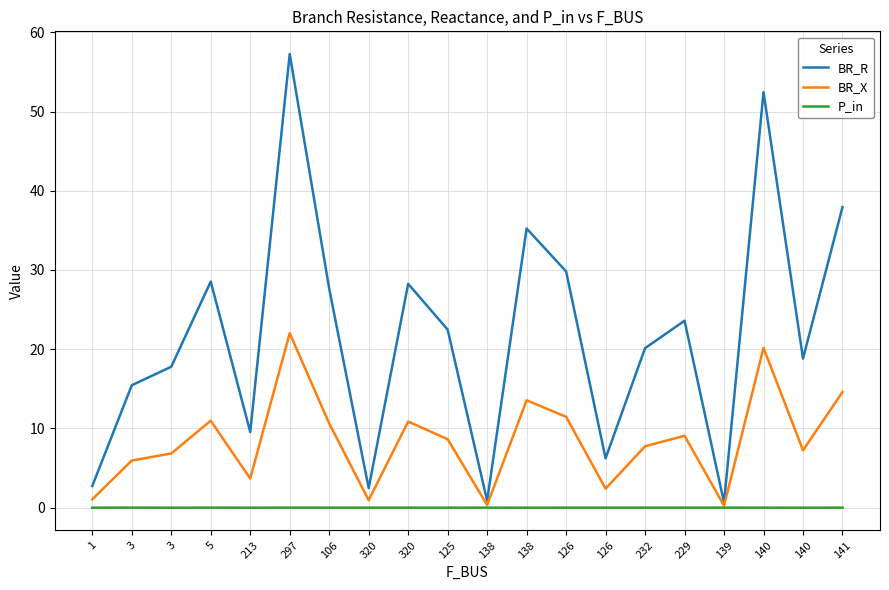

What is the label of the 2nd point from the left?

3